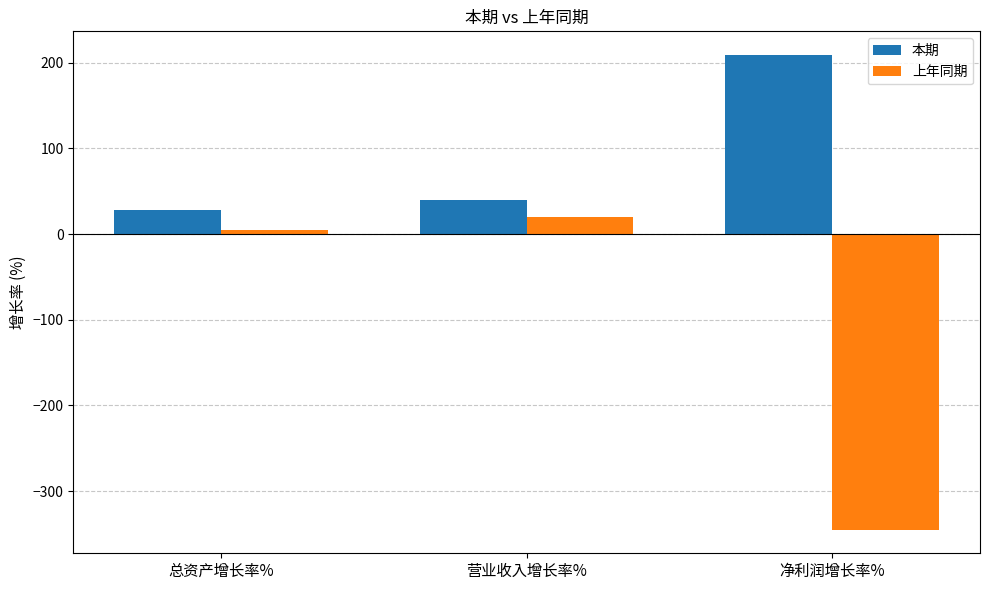

Where is 上年同期 nearest to the value -162?

总资产增长率%